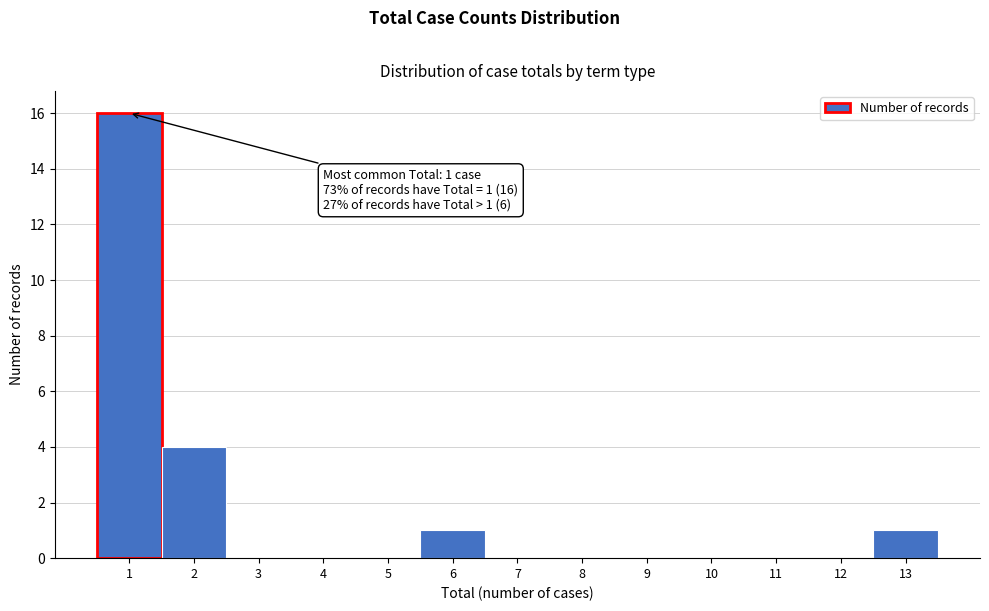

Over which range of the x-axis is the bar tallest?

0.5 to 1.5